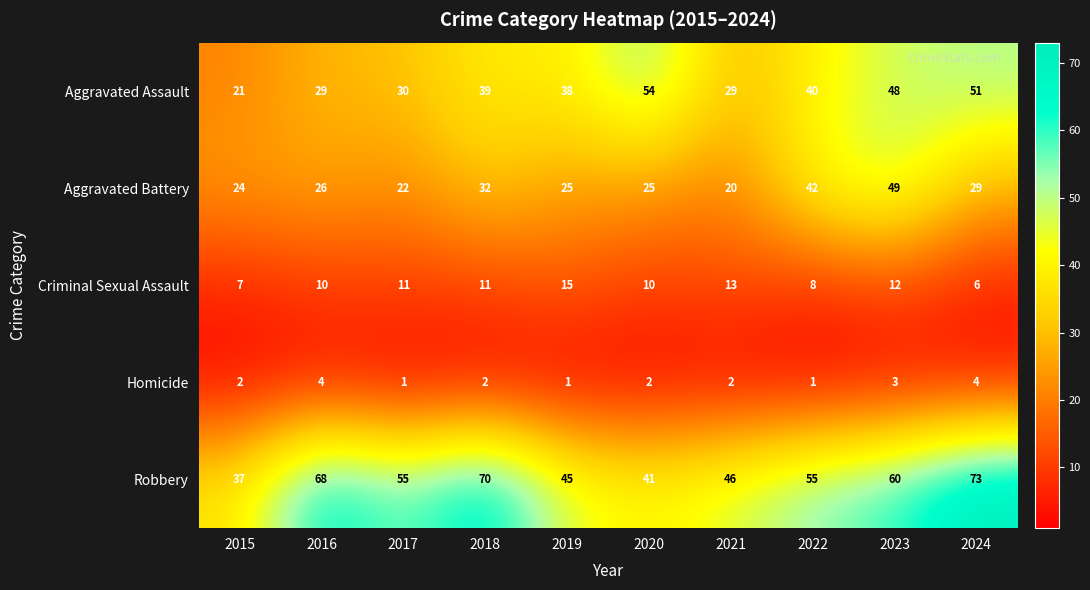

Rank the series by their average value, from lowest to highest.

Homicide, Criminal Sexual Assault, Aggravated Battery, Aggravated Assault, Robbery